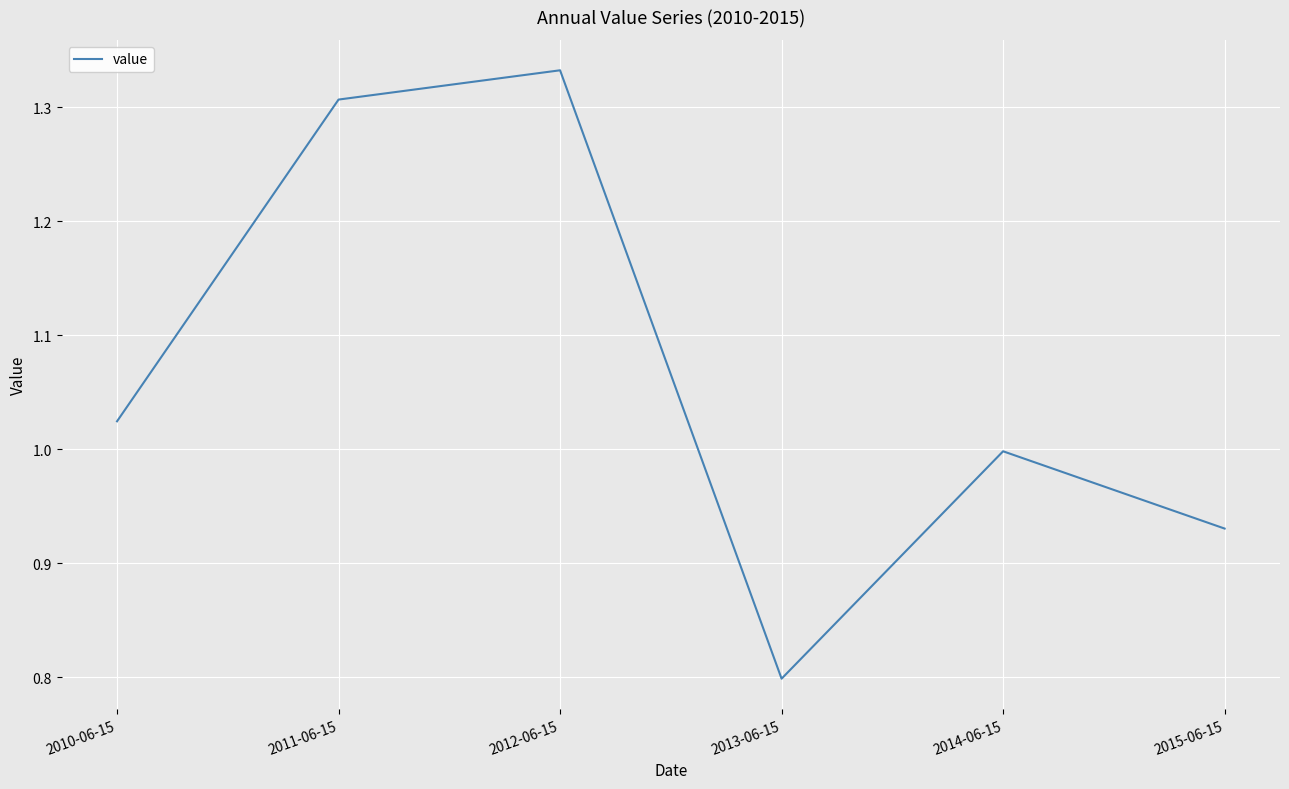

Does the chart display data point markers on the line(s)?

No